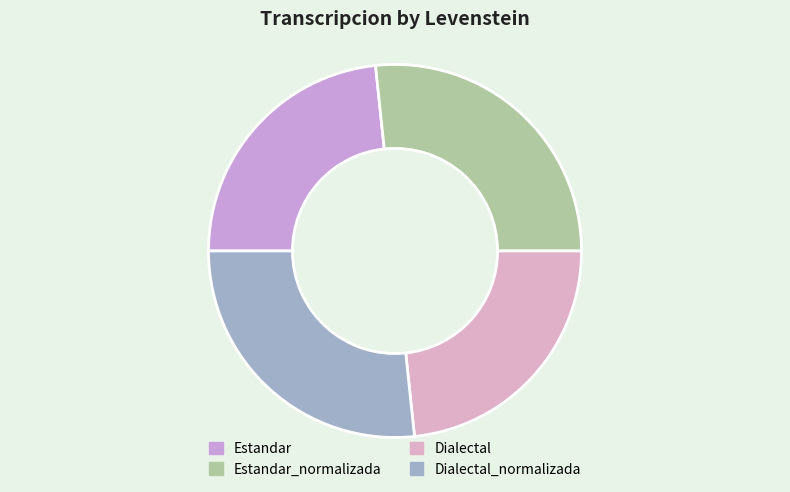

Count the number of slices in the pie.

4